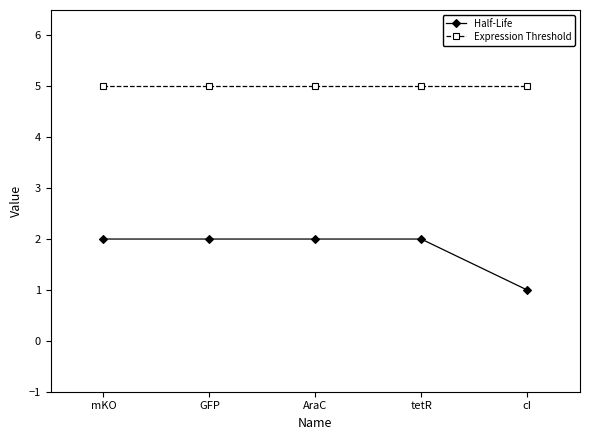

Reading left to right, list all the values displayed in this chart.

Half-Life: 2	2	2	2	1
Expression Threshold: 5	5	5	5	5